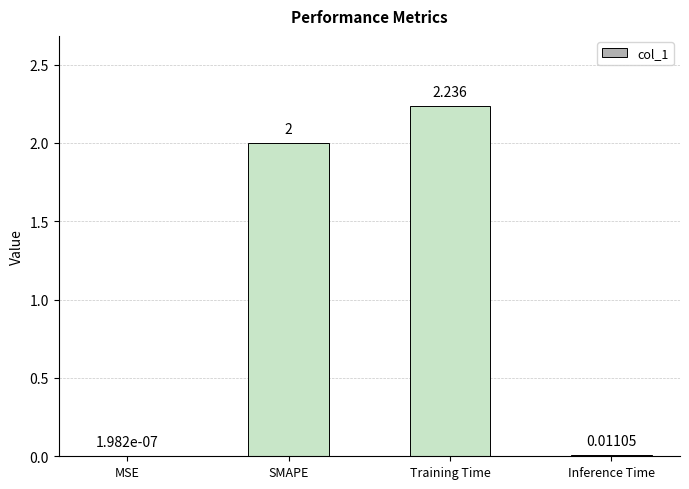

At which label is the value closest to 1?

Inference Time